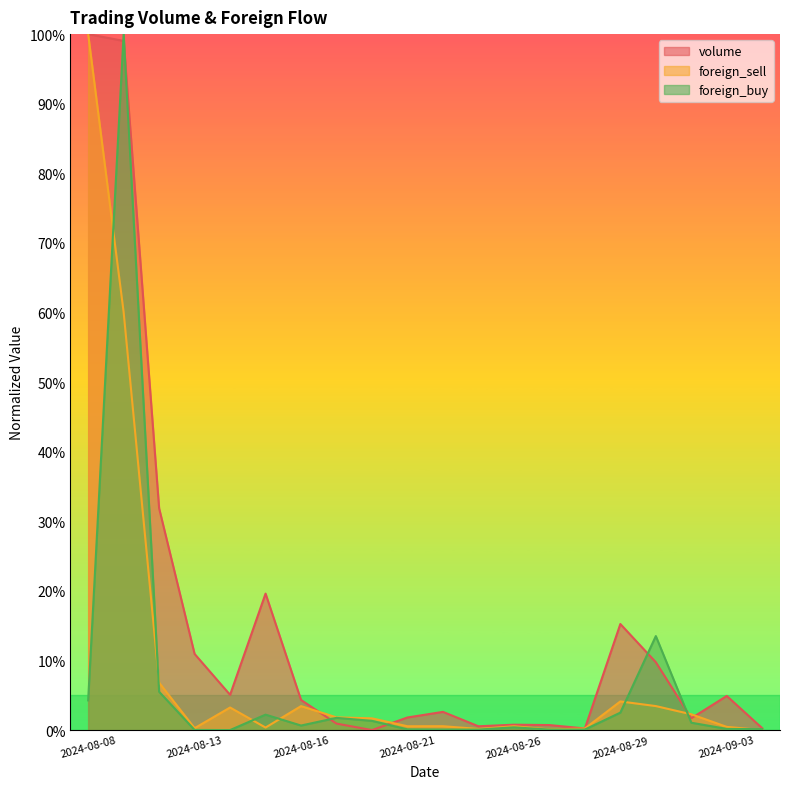

At which label does volume reach its minimum?

2024-08-20